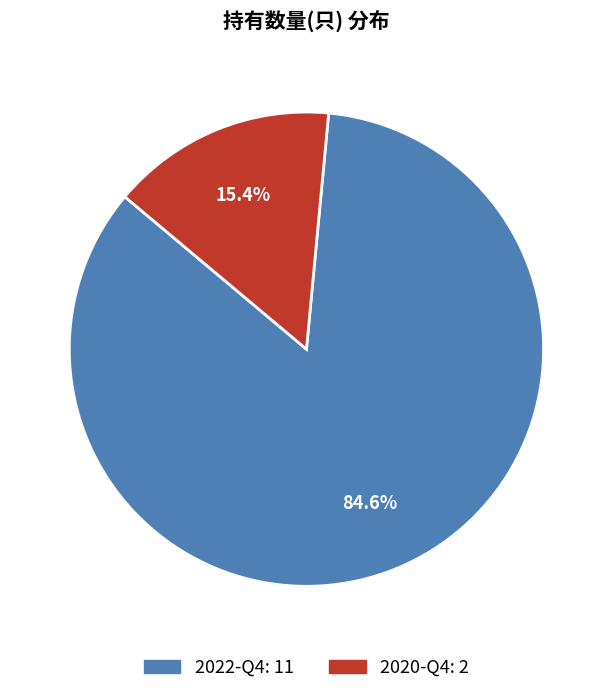

What is the ratio of the value at 2022-Q4 to the value at 2020-Q4?

5.5